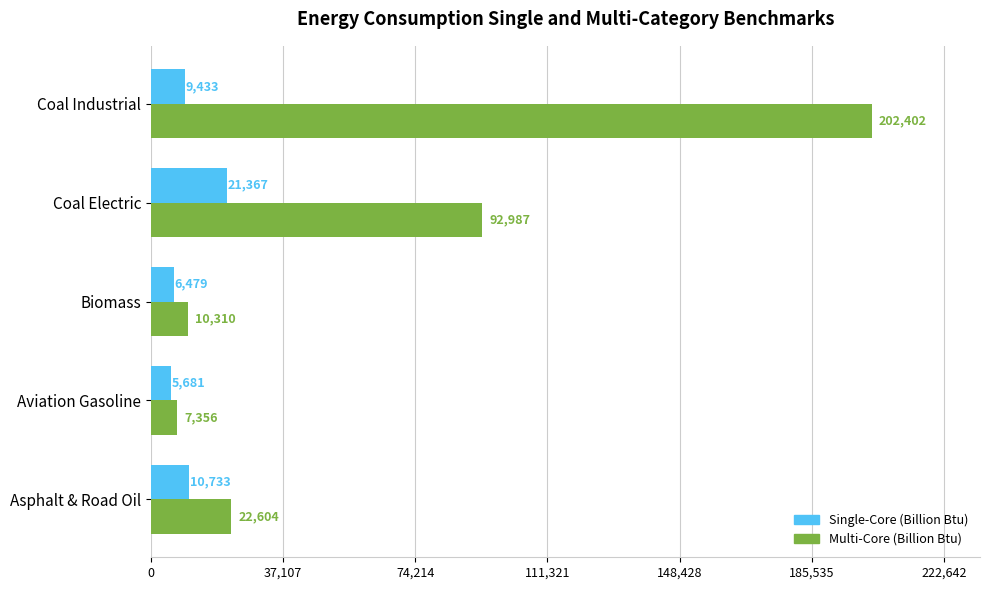

The value of Multi-Core (Billion Btu) at Aviation Gasoline is 7356. True or false?

True